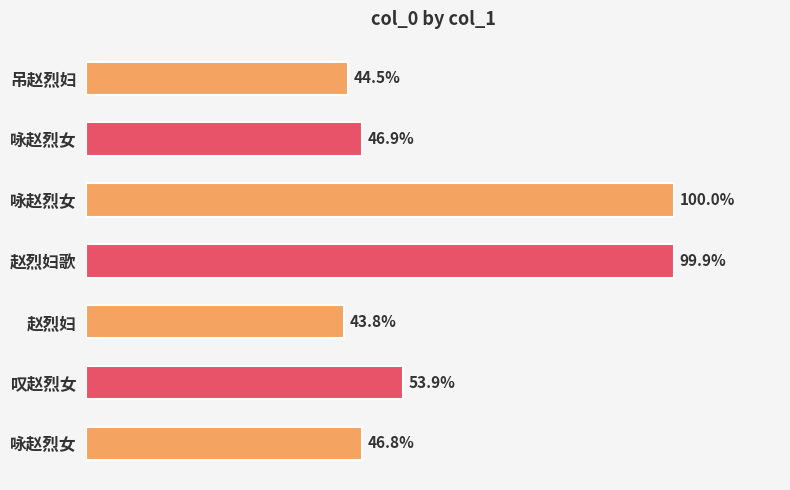

Does the chart contain any negative values?

No